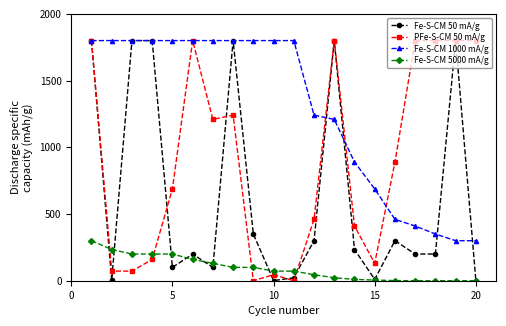

Count the number of categories in the chart.

20